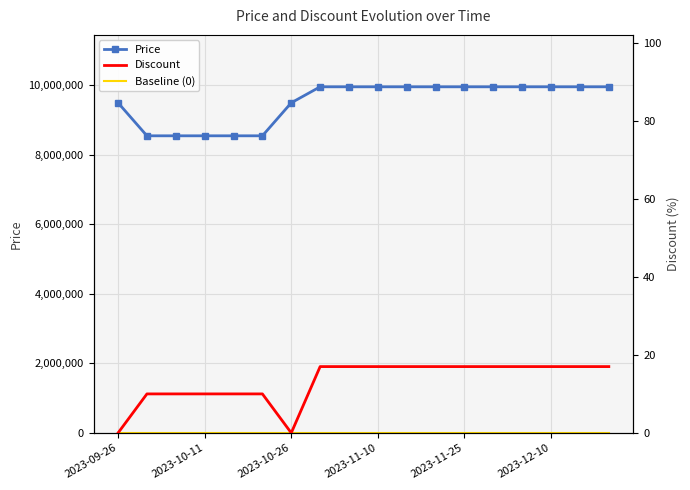

At which label does Price reach its minimum?

2023-10-11